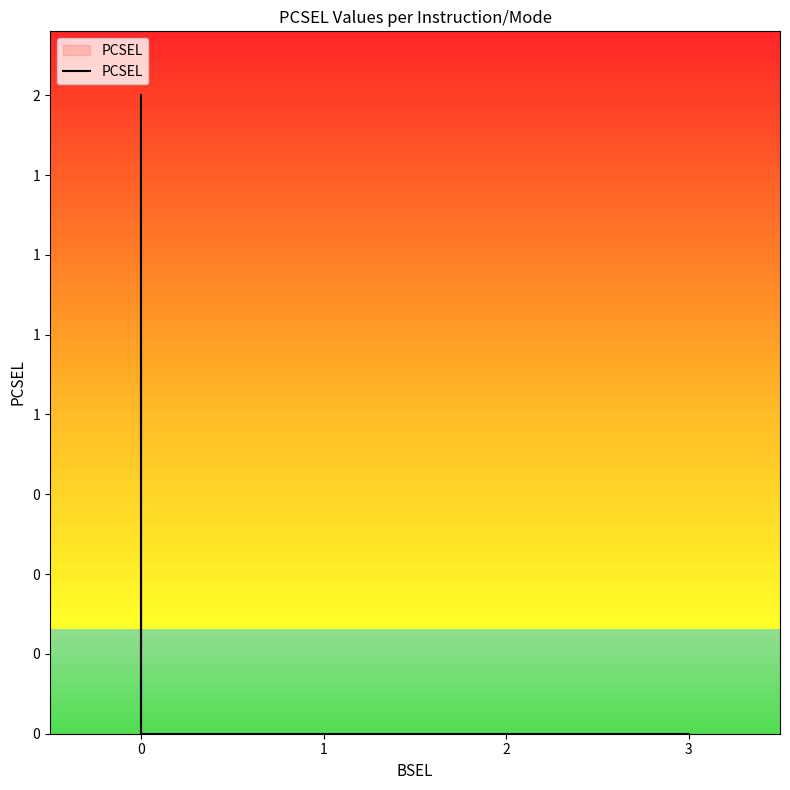

Does the chart have visible grid lines?

No